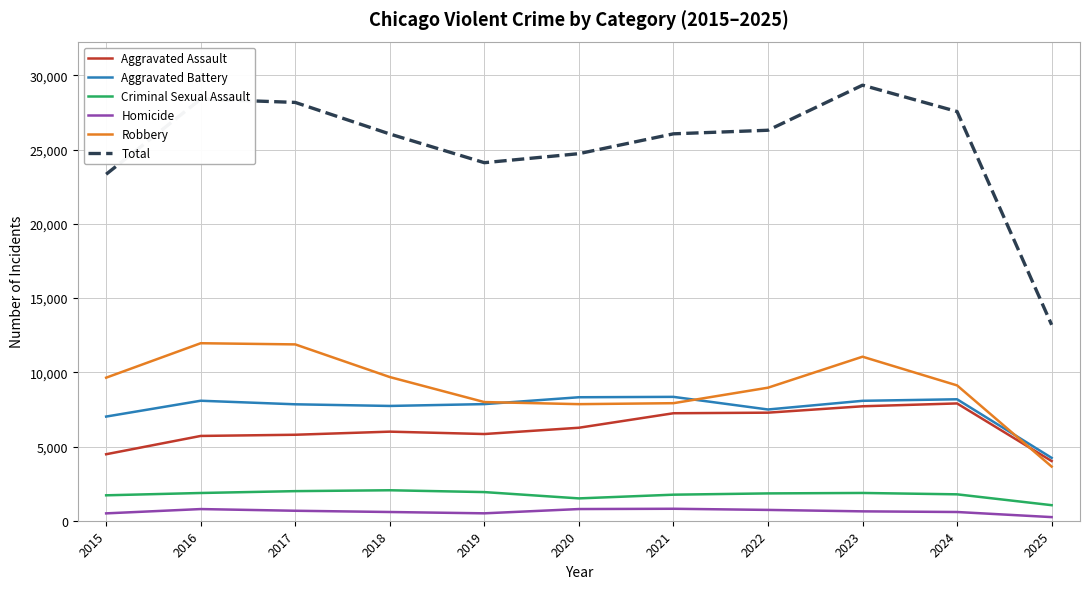

True or false: Homicide and Criminal Sexual Assault intersect in this chart.

False